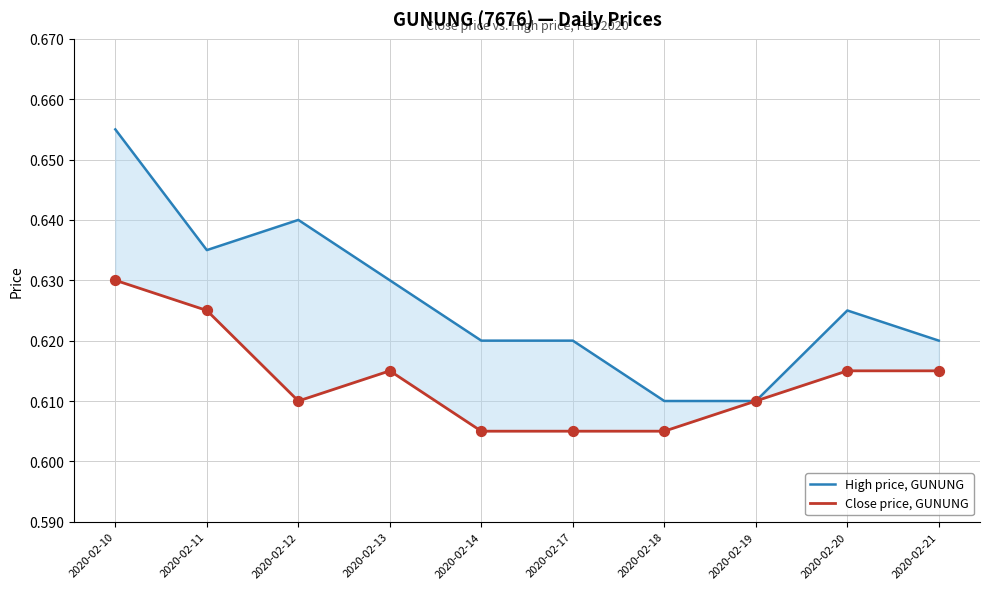

Which series contains the lowest Y value?

Close price, GUNUNG